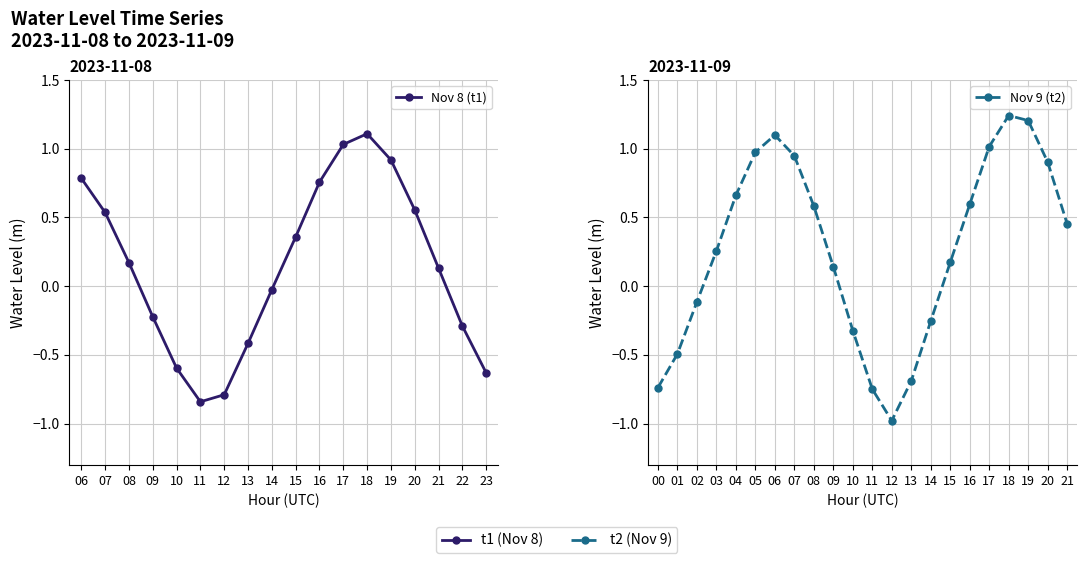

The value at 11:00 is -0.8. True or false?

True